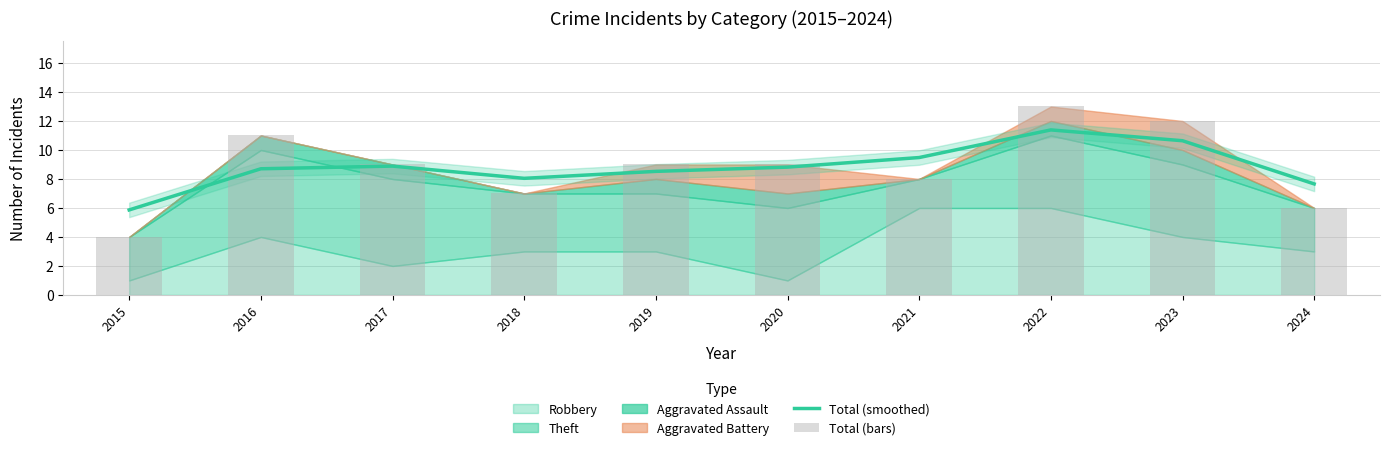

Reading left to right, what are all the values shown in this chart?

Total (smoothed): 5.9	8.7	8.9	8.0	8.5	8.8	9.5	11.4	10.6	7.7
Total (bars): 4.0	11.0	9.0	7.0	9.0	9.0	8.0	13.0	12.0	6.0